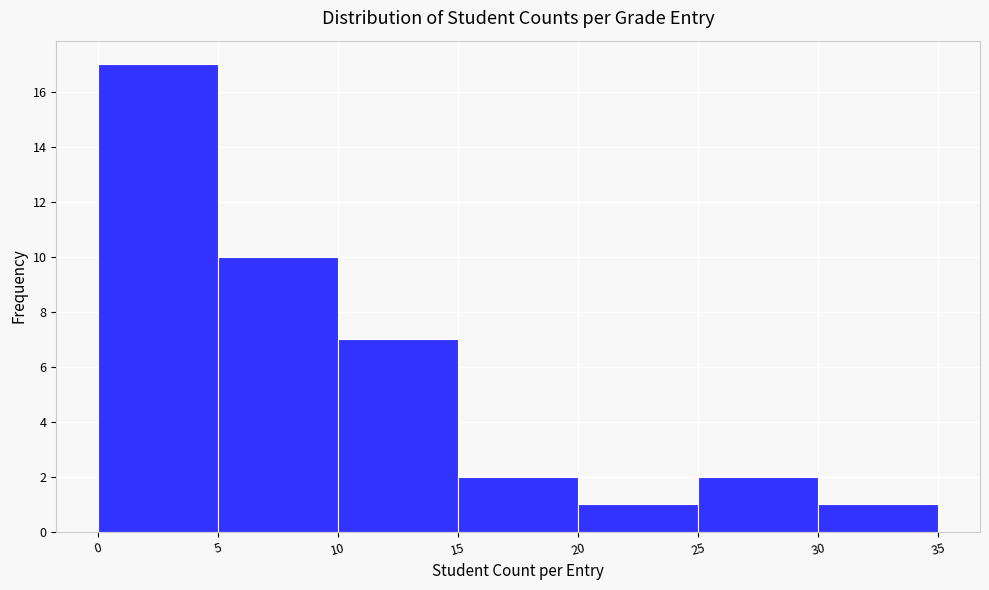

How tall is the bar that spans 25 to 30 on the x-axis? The values are not printed on the chart, so give them approximately, as read against the axis.

2